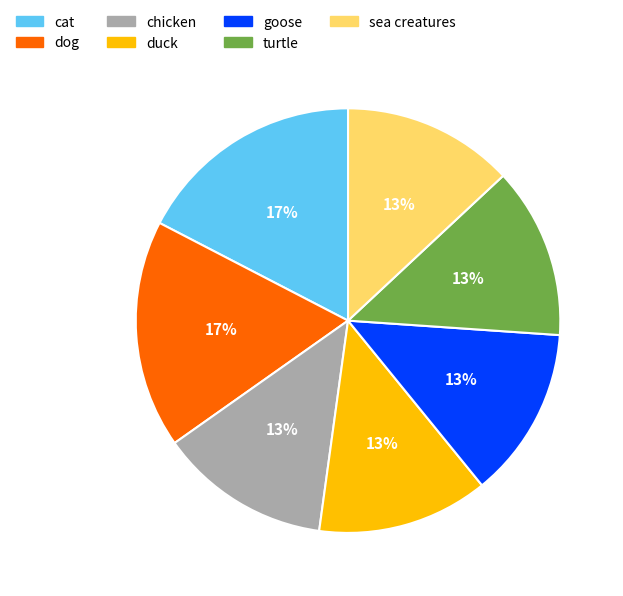

Do chicken and goose together represent more than half of the pie?

No